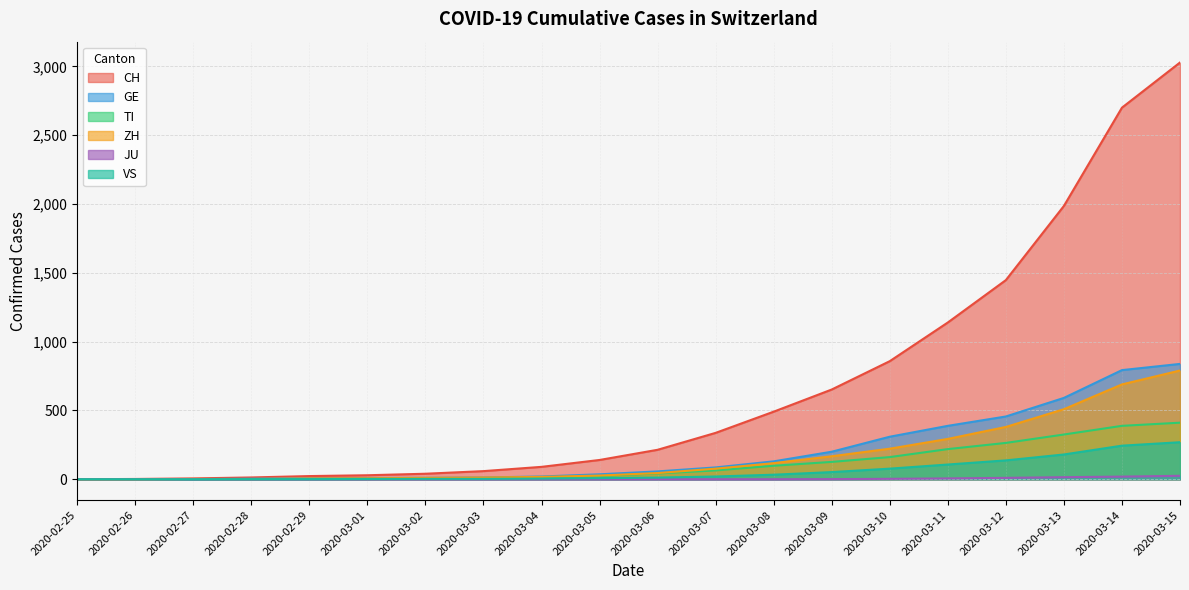

At which label does TI reach its peak?

2020-03-15